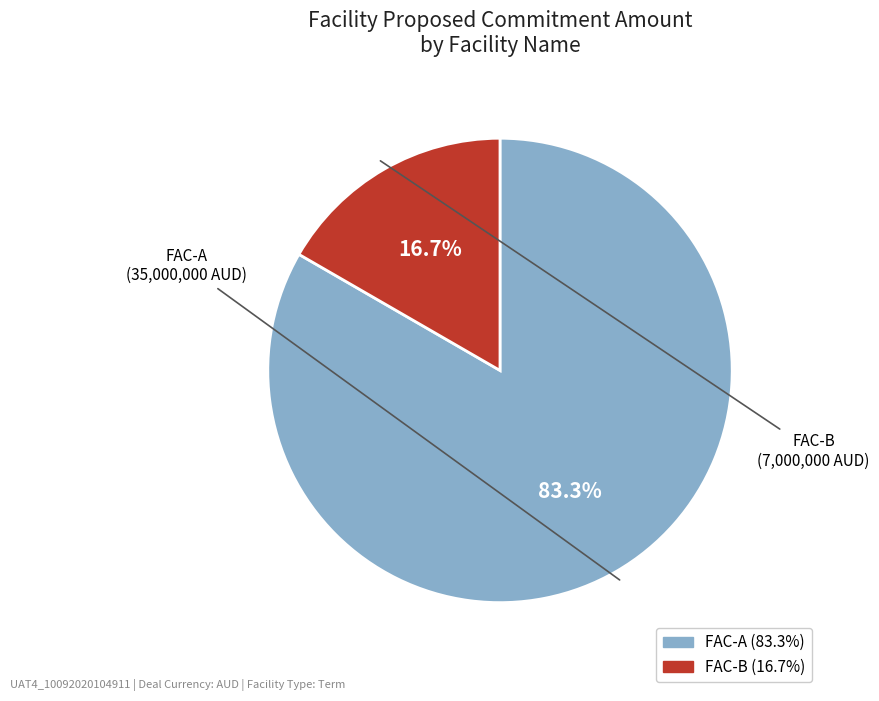

To the nearest percent, what is the average slice percentage?

50%